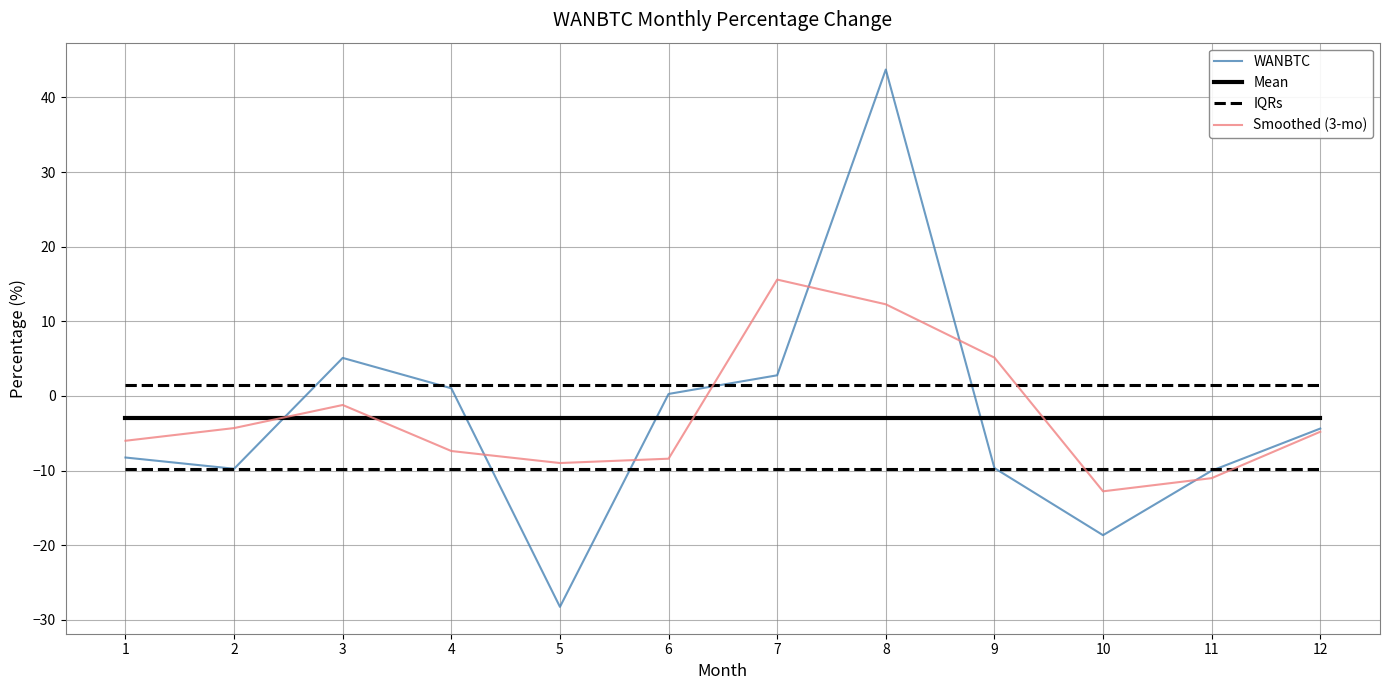

Where is WANBTC nearest to the value 7?

3